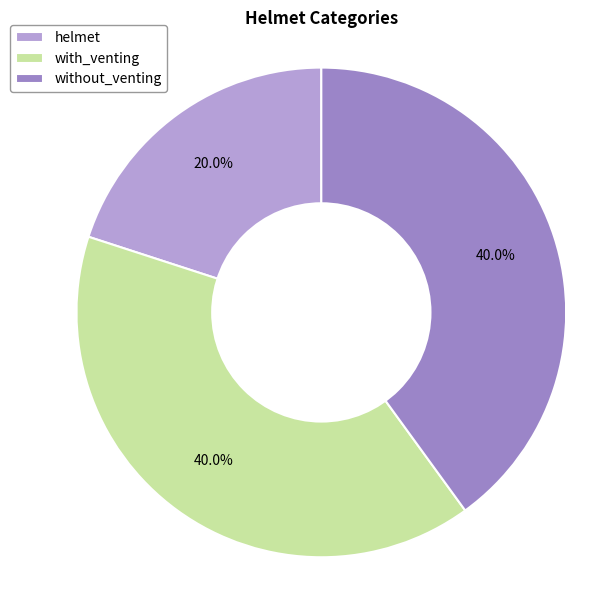

What is the smallest slice in the pie chart?

helmet